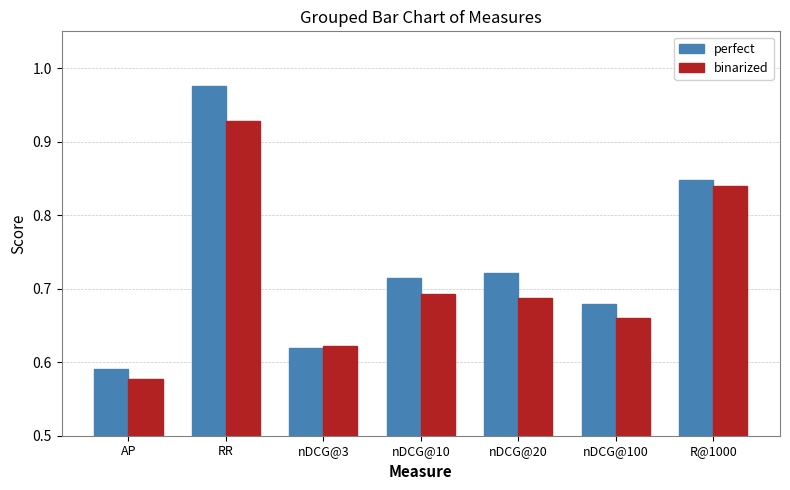

True or false: perfect has a value of 0.3 at R@1000.

False